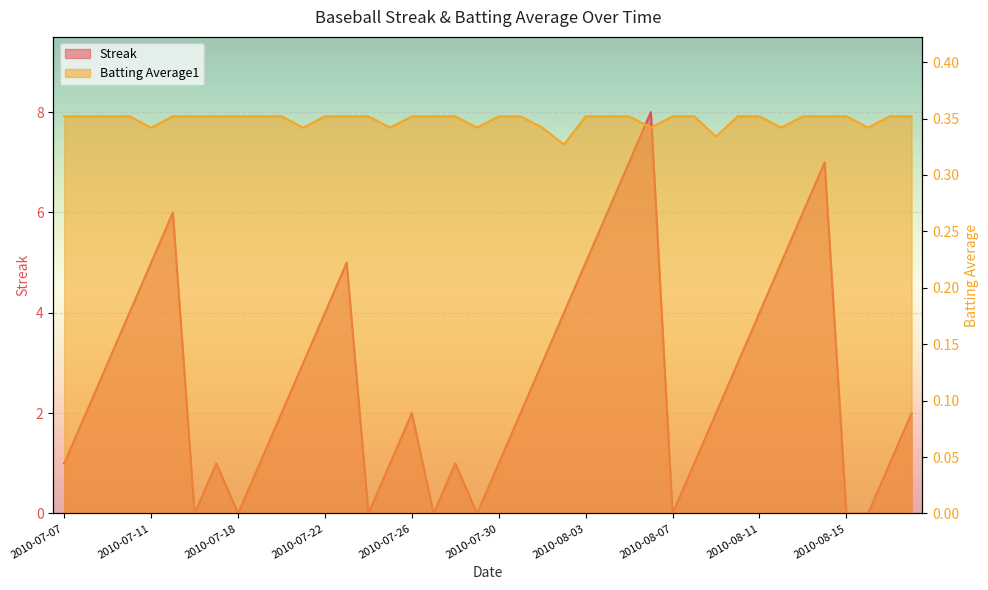

How many data points in Streak are less than 2?

16